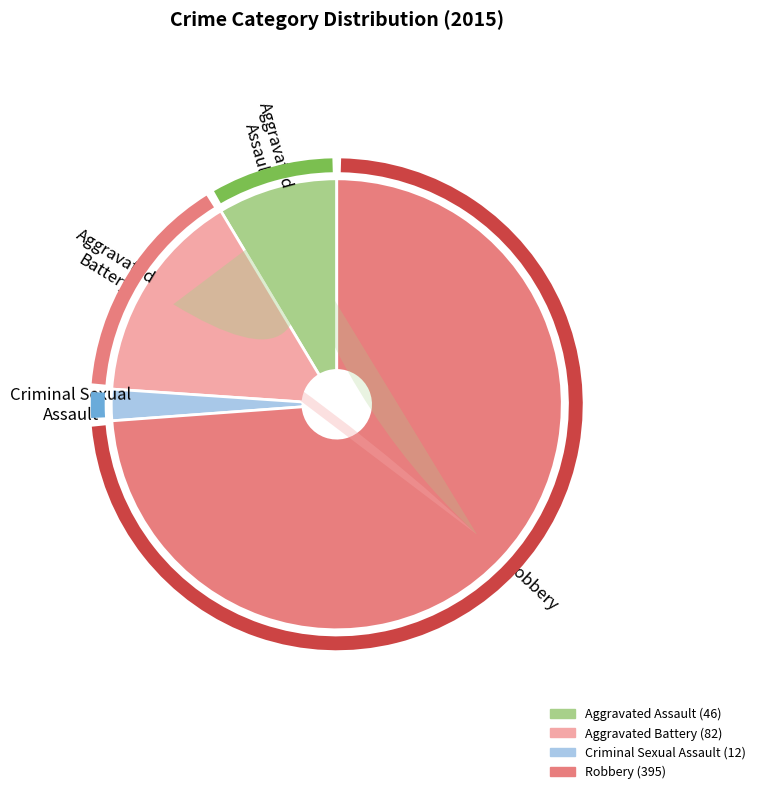

True or false: Robbery accounts for 74% of the total.

True